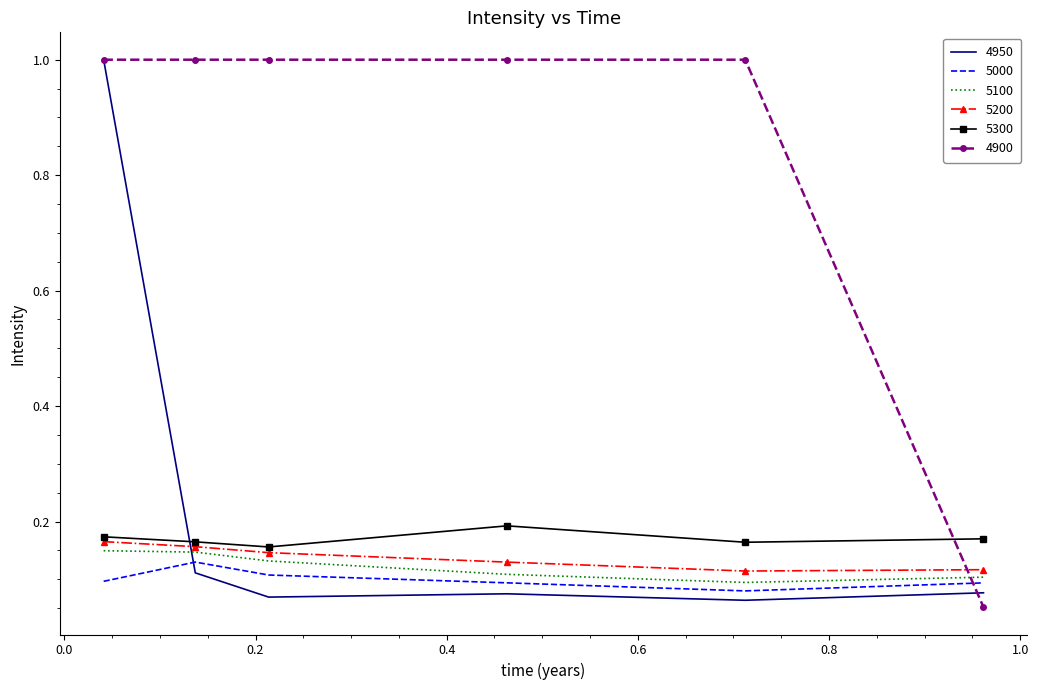

What are all the series names shown in the legend?

4950, 5000, 5100, 5200, 5300, 4900